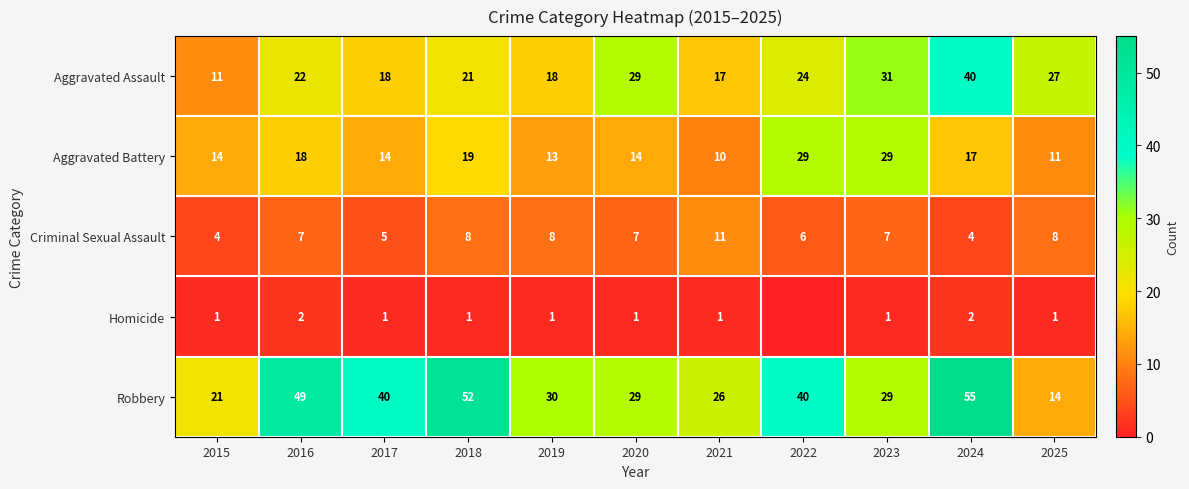

What is the sum of all Aggravated Assault values?

258